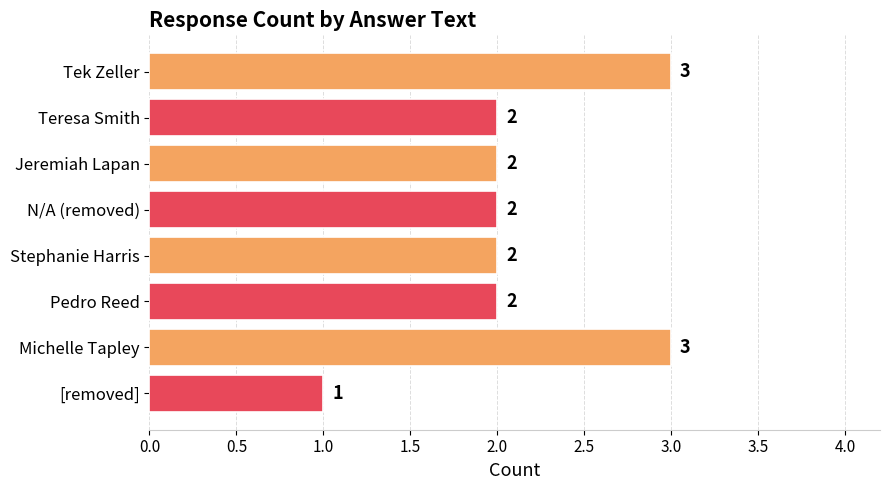

What is the value of the 3rd bar from the top?

2